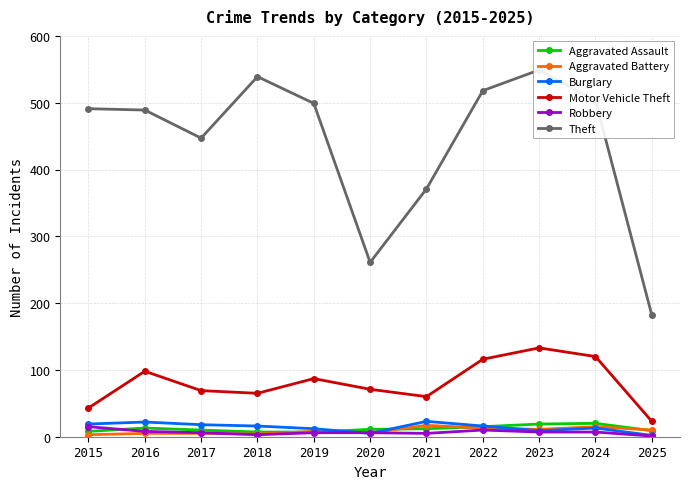

Count the number of categories in the chart.

11